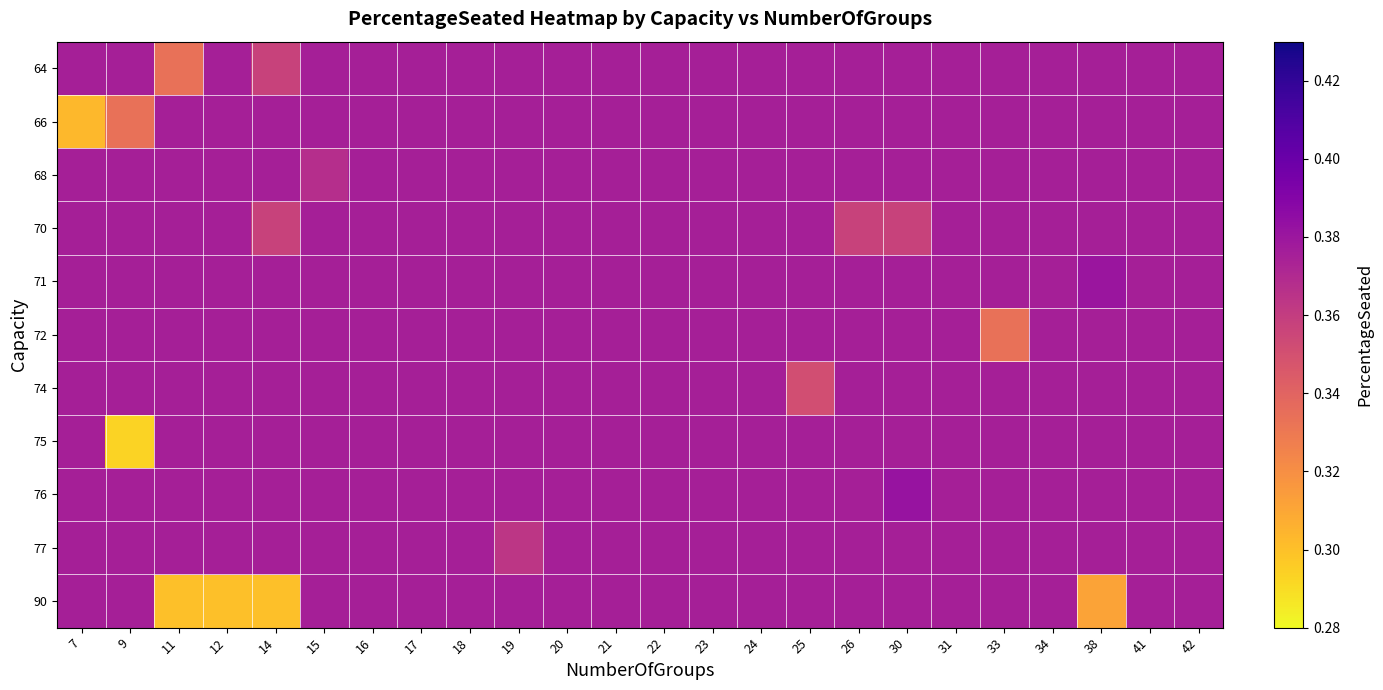

Reading left to right, transcribe all the data shown in this chart.

64: 7=0.4	9=0.4	11=0.3	12=0.4	14=0.4	15=0.4	16=0.4	17=0.4	18=0.4	19=0.4	20=0.4	21=0.4	22=0.4	23=0.4	24=0.4	25=0.4	26=0.4	30=0.4	31=0.4	33=0.4	34=0.4	38=0.4	41=0.4	42=0.4
66: 7=0.3	9=0.3	11=0.4	12=0.4	14=0.4	15=0.4	16=0.4	17=0.4	18=0.4	19=0.4	20=0.4	21=0.4	22=0.4	23=0.4	24=0.4	25=0.4	26=0.4	30=0.4	31=0.4	33=0.4	34=0.4	38=0.4	41=0.4	42=0.4
68: 7=0.4	9=0.4	11=0.4	12=0.4	14=0.4	15=0.4	16=0.4	17=0.4	18=0.4	19=0.4	20=0.4	21=0.4	22=0.4	23=0.4	24=0.4	25=0.4	26=0.4	30=0.4	31=0.4	33=0.4	34=0.4	38=0.4	41=0.4	42=0.4
70: 7=0.4	9=0.4	11=0.4	12=0.4	14=0.4	15=0.4	16=0.4	17=0.4	18=0.4	19=0.4	20=0.4	21=0.4	22=0.4	23=0.4	24=0.4	25=0.4	26=0.4	30=0.4	31=0.4	33=0.4	34=0.4	38=0.4	41=0.4	42=0.4
71: 7=0.4	9=0.4	11=0.4	12=0.4	14=0.4	15=0.4	16=0.4	17=0.4	18=0.4	19=0.4	20=0.4	21=0.4	22=0.4	23=0.4	24=0.4	25=0.4	26=0.4	30=0.4	31=0.4	33=0.4	34=0.4	38=0.4	41=0.4	42=0.4
72: 7=0.4	9=0.4	11=0.4	12=0.4	14=0.4	15=0.4	16=0.4	17=0.4	18=0.4	19=0.4	20=0.4	21=0.4	22=0.4	23=0.4	24=0.4	25=0.4	26=0.4	30=0.4	31=0.4	33=0.3	34=0.4	38=0.4	41=0.4	42=0.4
74: 7=0.4	9=0.4	11=0.4	12=0.4	14=0.4	15=0.4	16=0.4	17=0.4	18=0.4	19=0.4	20=0.4	21=0.4	22=0.4	23=0.4	24=0.4	25=0.4	26=0.4	30=0.4	31=0.4	33=0.4	34=0.4	38=0.4	41=0.4	42=0.4
75: 7=0.4	9=0.3	11=0.4	12=0.4	14=0.4	15=0.4	16=0.4	17=0.4	18=0.4	19=0.4	20=0.4	21=0.4	22=0.4	23=0.4	24=0.4	25=0.4	26=0.4	30=0.4	31=0.4	33=0.4	34=0.4	38=0.4	41=0.4	42=0.4
76: 7=0.4	9=0.4	11=0.4	12=0.4	14=0.4	15=0.4	16=0.4	17=0.4	18=0.4	19=0.4	20=0.4	21=0.4	22=0.4	23=0.4	24=0.4	25=0.4	26=0.4	30=0.4	31=0.4	33=0.4	34=0.4	38=0.4	41=0.4	42=0.4
77: 7=0.4	9=0.4	11=0.4	12=0.4	14=0.4	15=0.4	16=0.4	17=0.4	18=0.4	19=0.4	20=0.4	21=0.4	22=0.4	23=0.4	24=0.4	25=0.4	26=0.4	30=0.4	31=0.4	33=0.4	34=0.4	38=0.4	41=0.4	42=0.4
90: 7=0.4	9=0.4	11=0.3	12=0.3	14=0.3	15=0.4	16=0.4	17=0.4	18=0.4	19=0.4	20=0.4	21=0.4	22=0.4	23=0.4	24=0.4	25=0.4	26=0.4	30=0.4	31=0.4	33=0.4	34=0.4	38=0.3	41=0.4	42=0.4